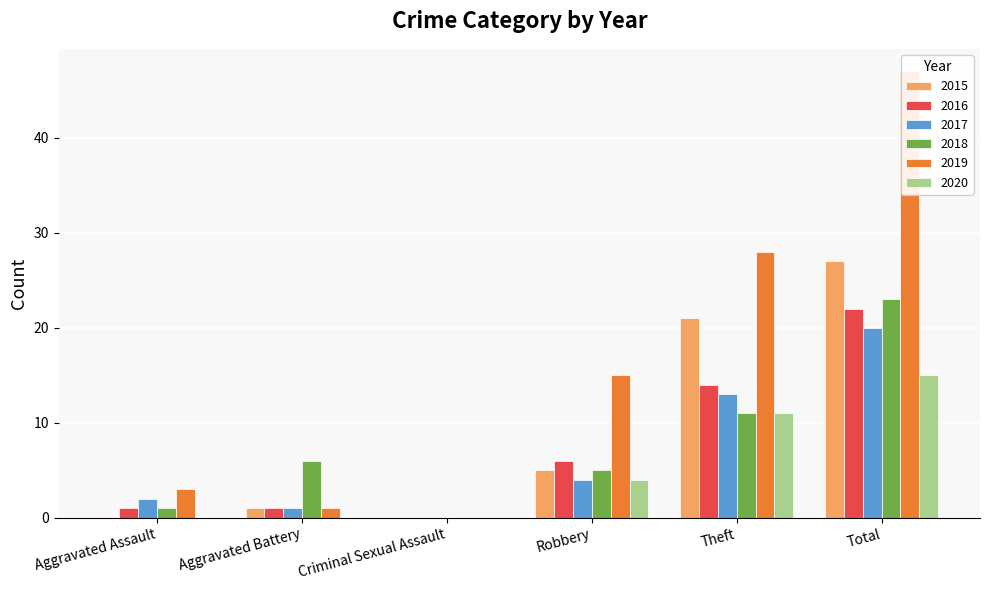

List the labels in order of 2020 value, largest first.

Total, Theft, Robbery, Aggravated Assault, Aggravated Battery, Criminal Sexual Assault